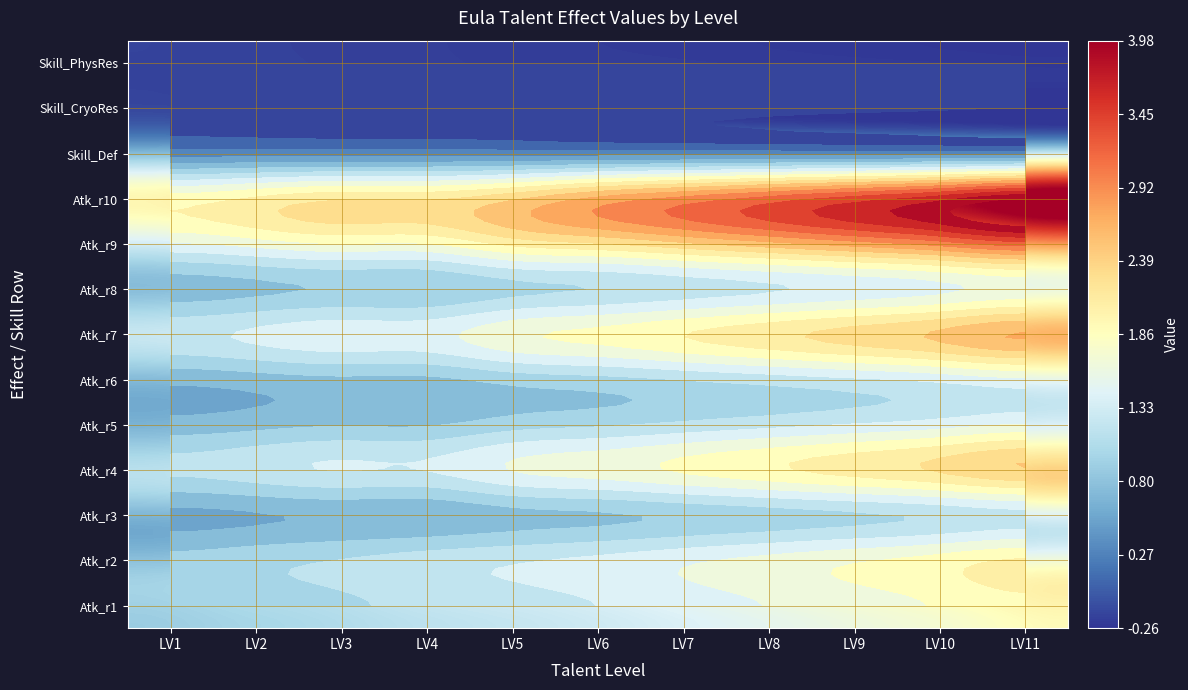

Reading right to left, transcribe all the data shown in this chart.

Attack_row1: LV11=1.9	LV10=1.8	LV9=1.6	LV8=1.5	LV7=1.4	LV6=1.3	LV5=1.2	LV4=1.1	LV3=1.0	LV2=1.0	LV1=0.9
Attack_row2: LV11=2.0	LV10=1.8	LV9=1.7	LV8=1.6	LV7=1.5	LV6=1.4	LV5=1.3	LV4=1.2	LV3=1.1	LV2=1.0	LV1=0.9
Attack_row3: LV11=1.2	LV10=1.1	LV9=1.0	LV8=1.0	LV7=0.9	LV6=0.8	LV5=0.8	LV4=0.7	LV3=0.7	LV2=0.6	LV1=0.6
Attack_row4: LV11=2.4	LV10=2.2	LV9=2.1	LV8=1.9	LV7=1.8	LV6=1.6	LV5=1.5	LV4=1.3	LV3=1.3	LV2=1.2	LV1=1.1
Attack_row5: LV11=1.5	LV10=1.4	LV9=1.3	LV8=1.2	LV7=1.1	LV6=1.0	LV5=1.0	LV4=0.8	LV3=0.8	LV2=0.8	LV1=0.7
Attack_row6: LV11=1.5	LV10=1.4	LV9=1.3	LV8=1.2	LV7=1.1	LV6=1.0	LV5=0.9	LV4=0.8	LV3=0.8	LV2=0.7	LV1=0.7
Attack_row7: LV11=2.7	LV10=2.5	LV9=2.3	LV8=2.1	LV7=2.0	LV6=1.8	LV5=1.7	LV4=1.4	LV3=1.4	LV2=1.3	LV1=1.2
Attack_row8: LV11=1.6	LV10=1.5	LV9=1.4	LV8=1.3	LV7=1.2	LV6=1.1	LV5=1.0	LV4=0.9	LV3=0.9	LV2=0.8	LV1=0.7
Attack_row9: LV11=3.2	LV10=2.9	LV9=2.7	LV8=2.5	LV7=2.4	LV6=2.2	LV5=2.0	LV4=1.7	LV3=1.7	LV2=1.6	LV1=1.5
Attack_row10: LV11=4.0	LV10=3.7	LV9=3.4	LV8=3.2	LV7=2.9	LV6=2.7	LV5=2.4	LV4=2.2	LV3=2.2	LV2=2.0	LV1=1.9
Skill_DefBuff: LV11=0.3	LV10=0.3	LV9=0.3	LV8=0.3	LV7=0.3	LV6=0.3	LV5=0.3	LV4=0.3	LV3=0.3	LV2=0.3	LV1=0.3
Skill_CryoRes: LV11=-0.3	LV10=-0.2	LV9=-0.2	LV8=-0.2	LV7=-0.2	LV6=-0.2	LV5=-0.2	LV4=-0.2	LV3=-0.2	LV2=-0.2	LV1=-0.2
Skill_PhysRes: LV11=-0.3	LV10=-0.2	LV9=-0.2	LV8=-0.2	LV7=-0.2	LV6=-0.2	LV5=-0.2	LV4=-0.2	LV3=-0.2	LV2=-0.2	LV1=-0.2